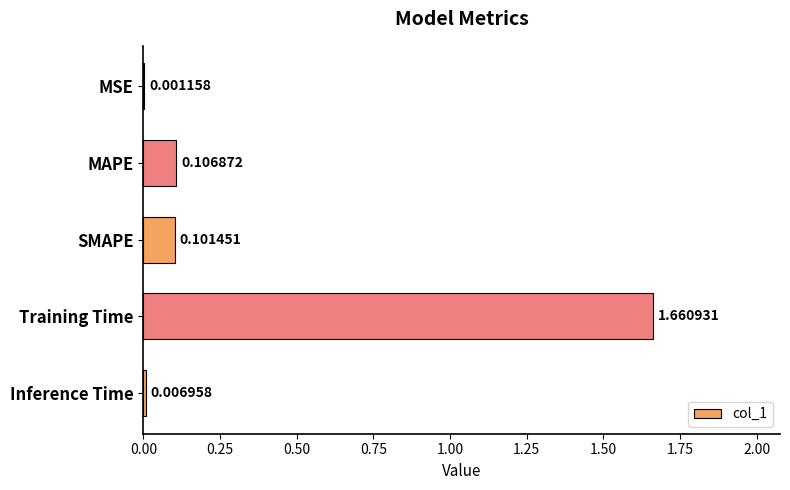

At which category does the chart reach its peak across all series?

Training Time